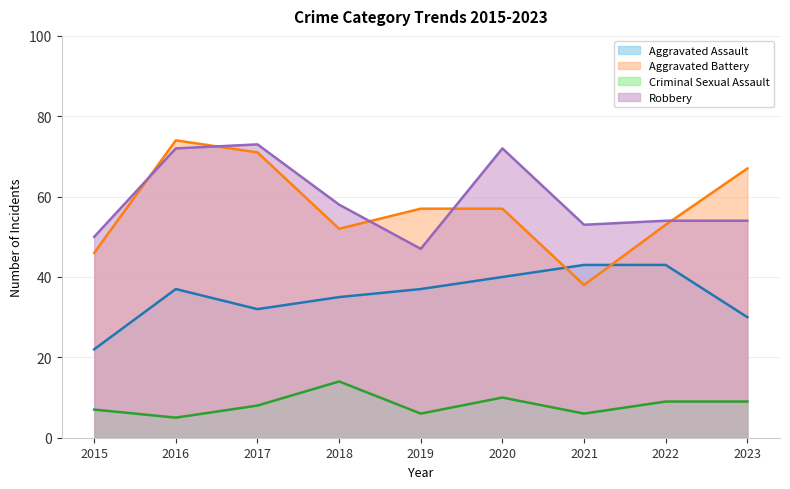

At which category does Aggravated Assault reach its first local valley?

2017